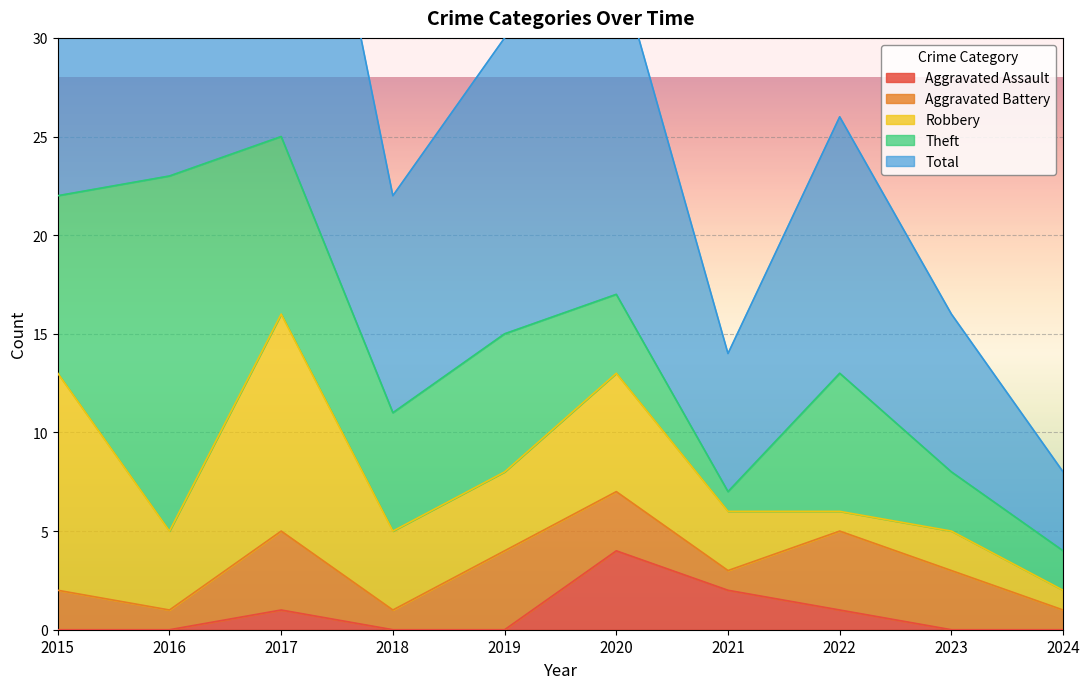

How many series are shown in this chart?

5